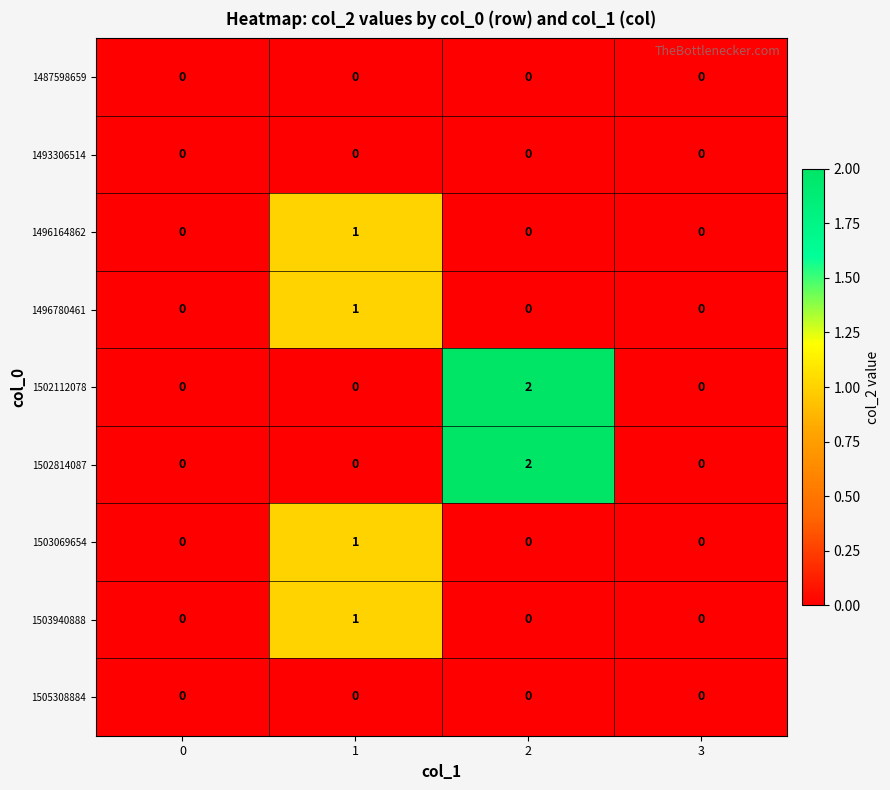

The 1502112078 series shows 1 at 1. True or false?

False